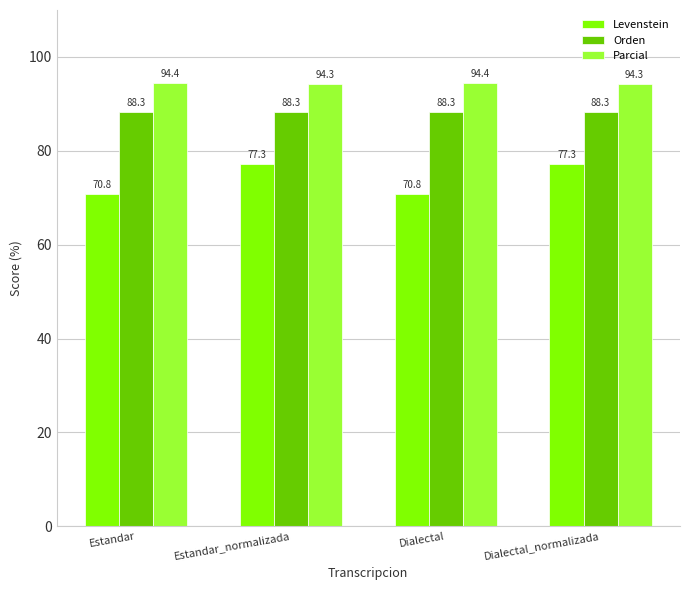

Which series has the largest total across all categories?

Parcial